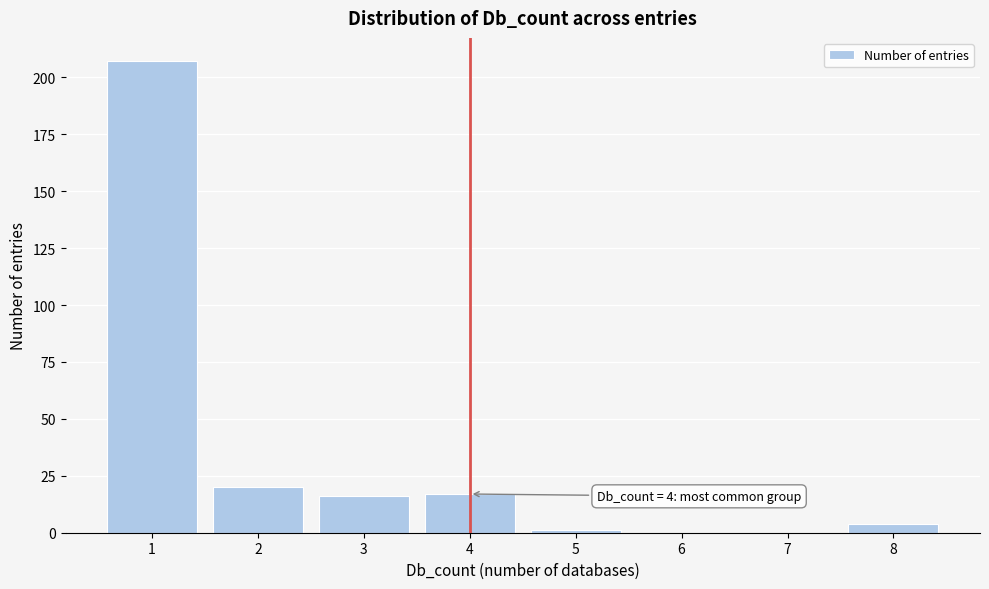

Over which range of the x-axis is the bar tallest?

0.5 to 1.5